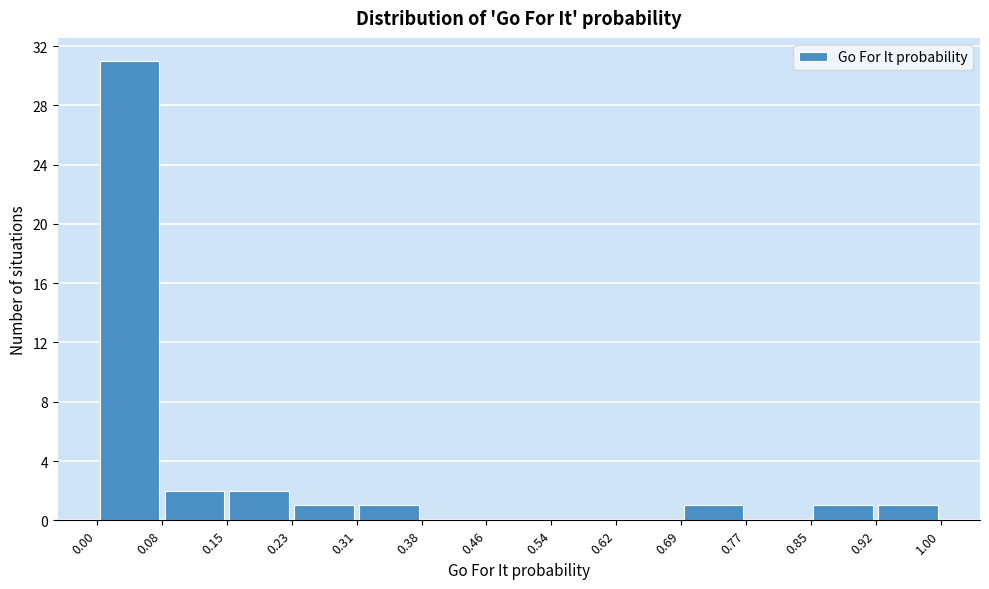

Reading left to right, list every bar in this chart as the range it spans on the x-axis followed by its height. The values are not printed on the chart, so give them approximately, as read against the axis.

0.00 to 0.08: 31
0.08 to 0.15: 2
0.15 to 0.23: 2
0.23 to 0.31: 1
0.31 to 0.38: 1
0.38 to 0.46: 0
0.46 to 0.54: 0
0.54 to 0.62: 0
0.62 to 0.69: 0
0.69 to 0.77: 1
0.77 to 0.85: 0
0.85 to 0.92: 1
0.92 to 1.00: 1